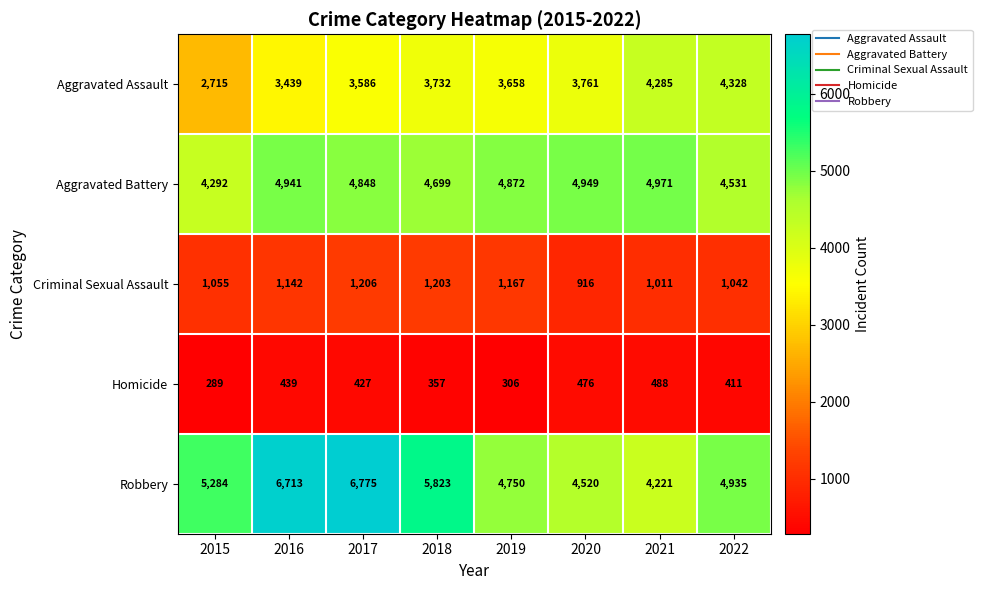

What is the average value of the Aggravated Assault series?

3688